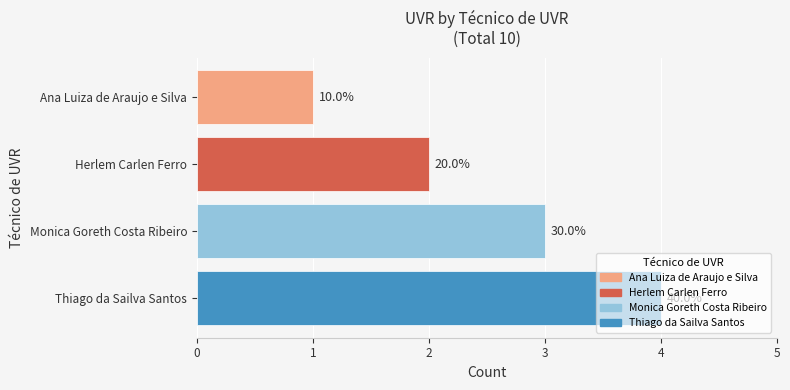

Does the chart contain any negative values?

No